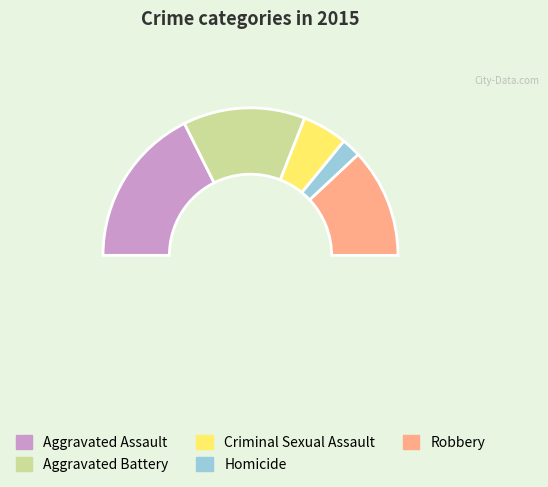

To the nearest percent, what is the average slice percentage?

20%